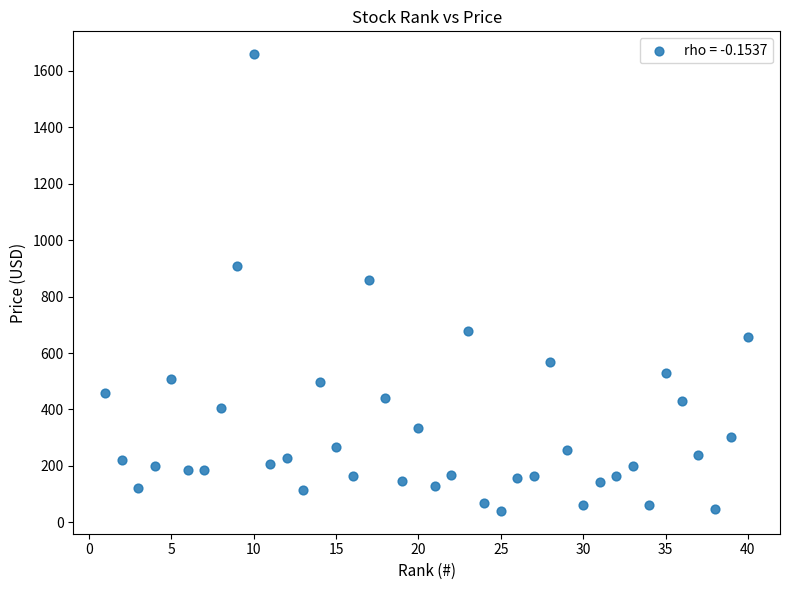

What is the range of Y values (max minus min)?

1617.4